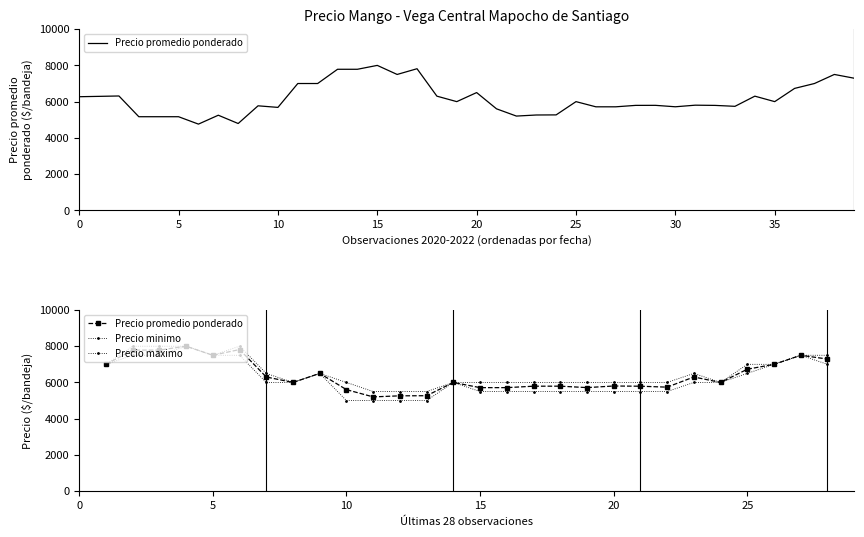

List the series in order of their peak value, highest first.

Precio promedio ponderado, Precio minimo, Precio maximo